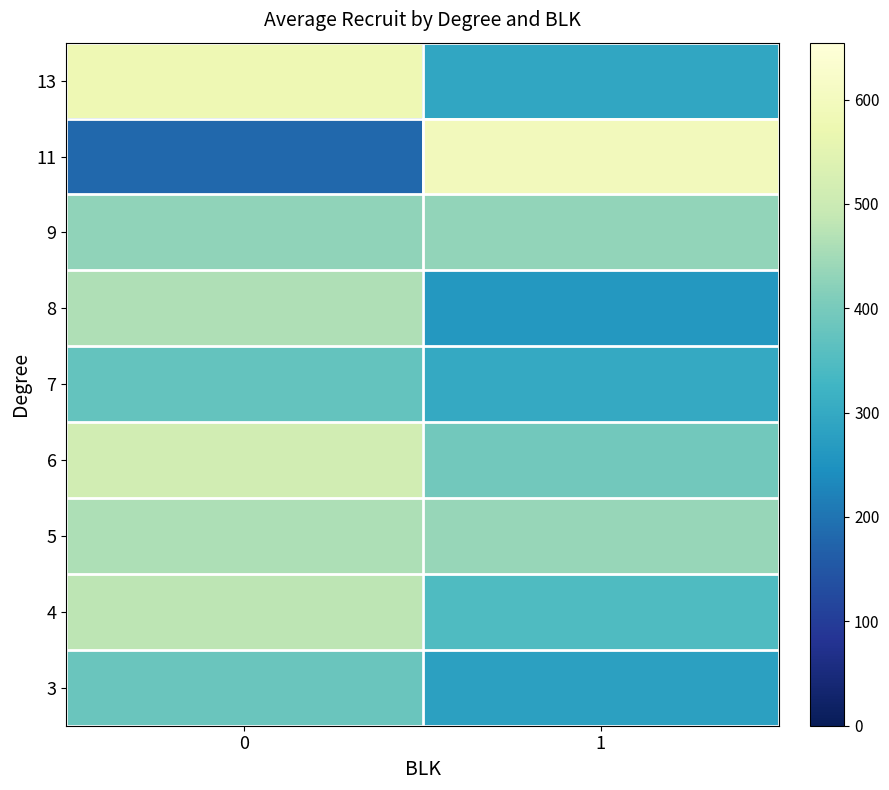

Which label corresponds to the largest value in the chart?

1